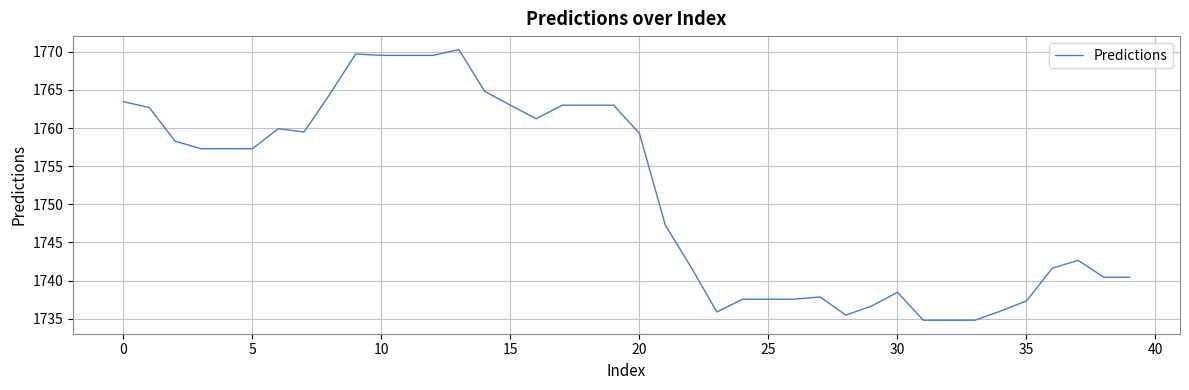

What is the difference between the maximum and minimum values?

35.5